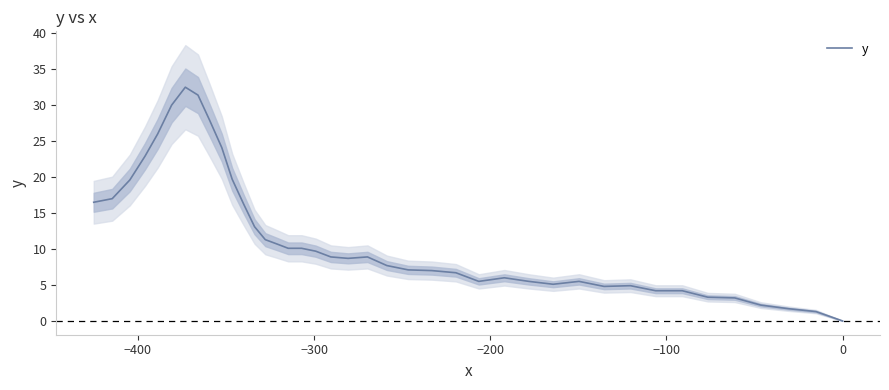

What is the highest value of the y series?

32.5